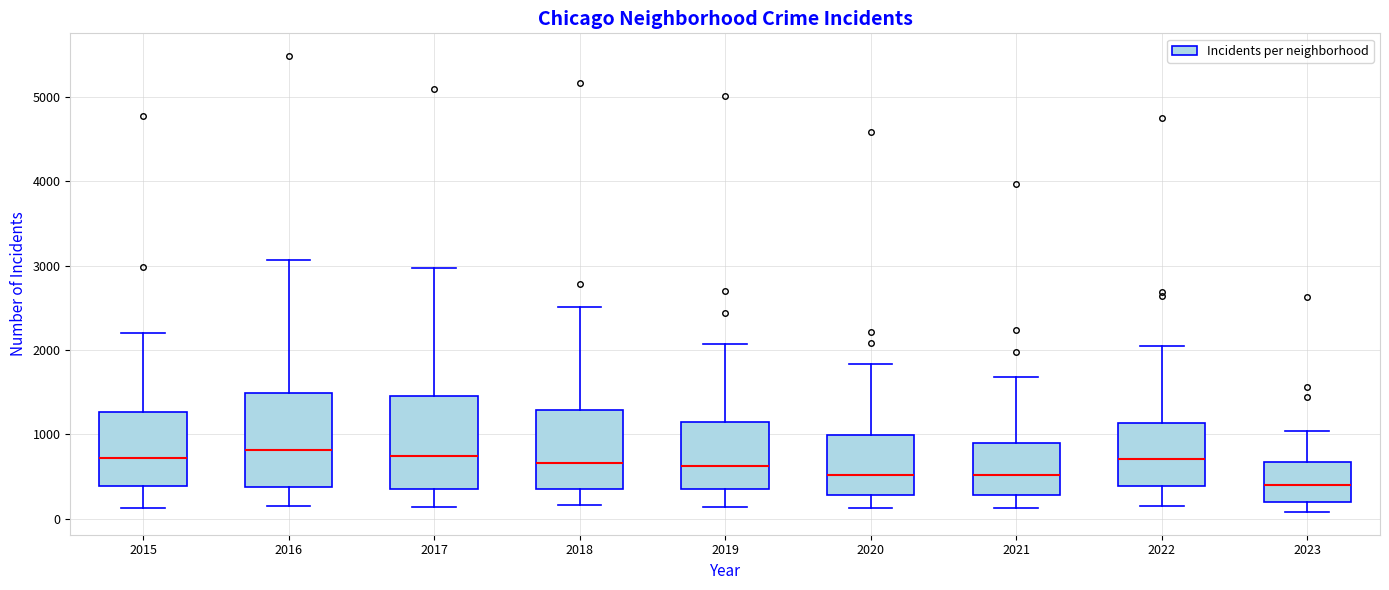

Which box has the lowest median line?

2023